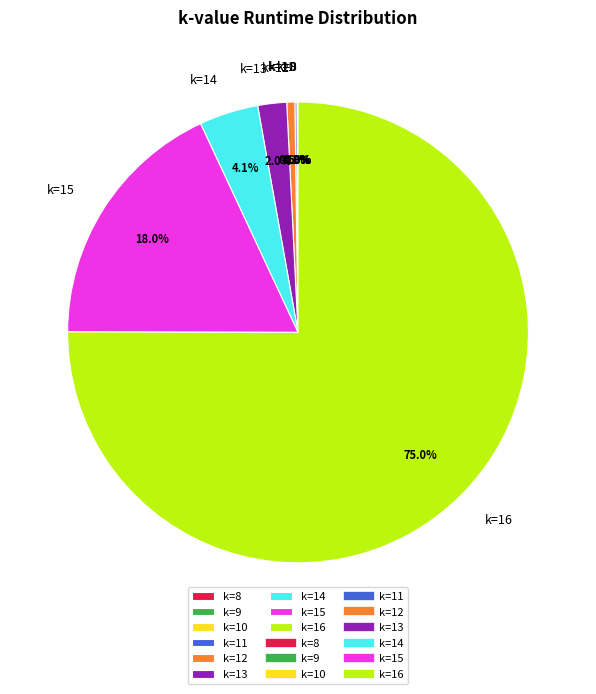

What is the largest slice in the pie chart?

k=16